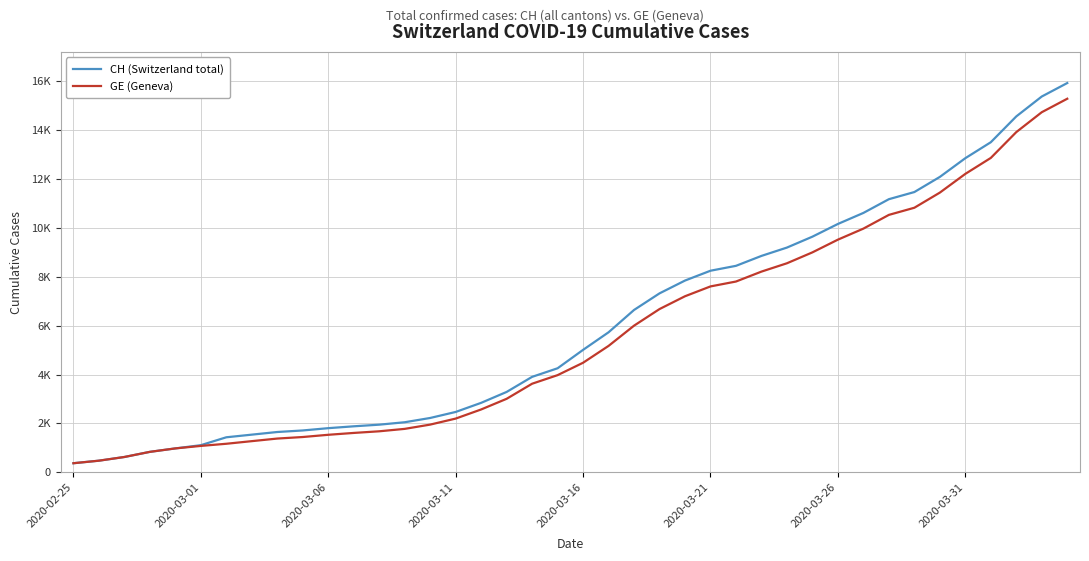

Rank the series by their maximum value, from lowest to highest.

GE (Geneva), CH (Switzerland total)